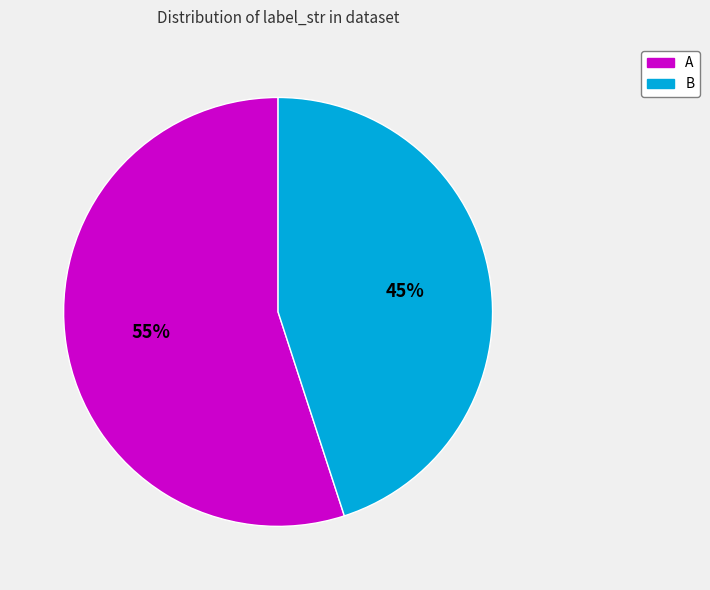

What is the ratio of the value at A to the value at B?

1.2